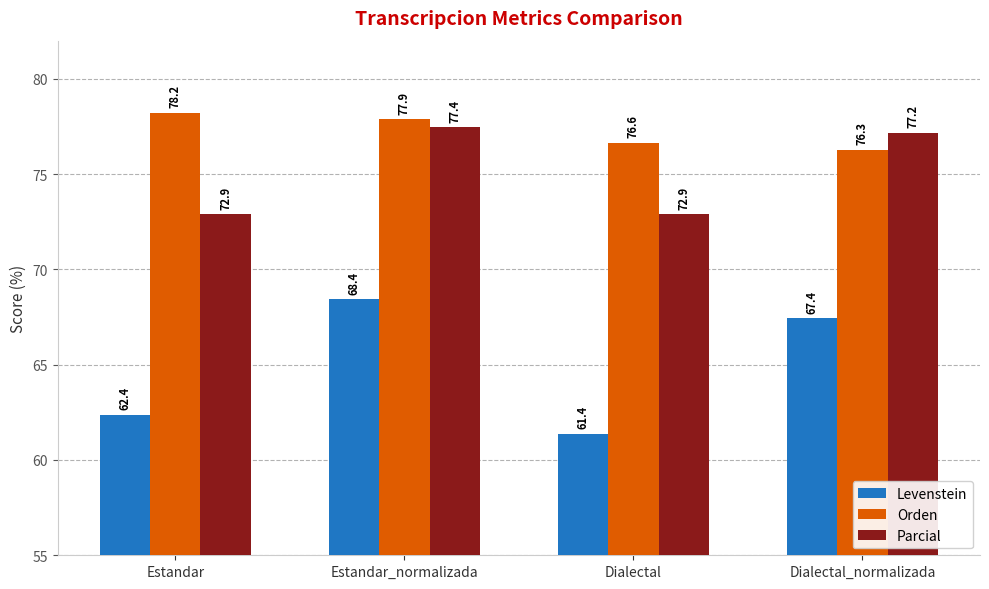

At how many categories does at least one series exceed 62?

4